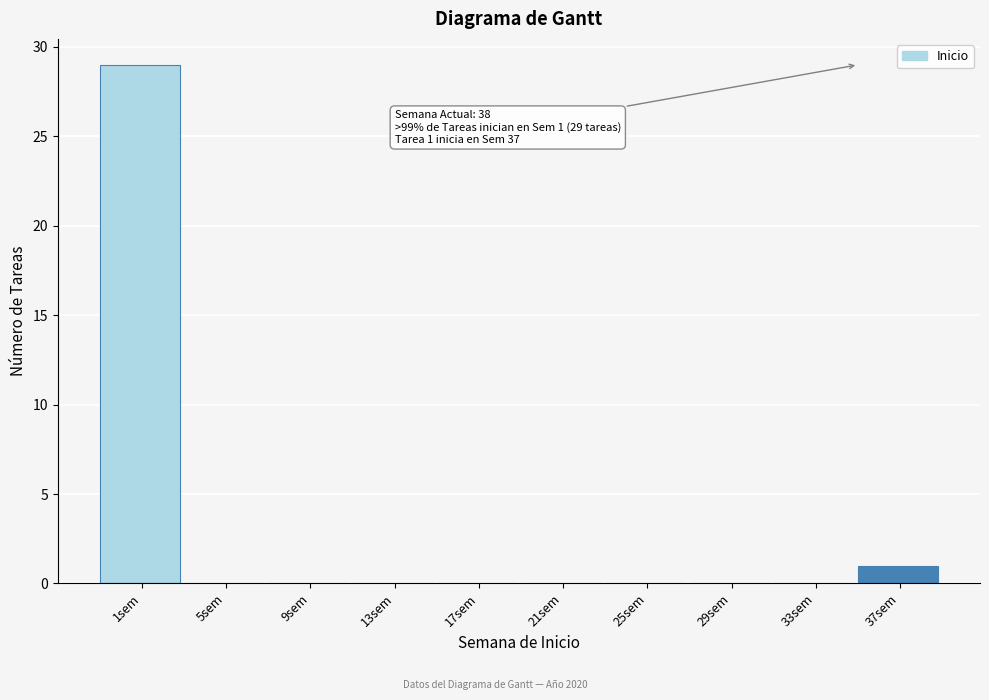

Reading right to left, extract all data points from this chart.

37sem=1	33sem=0	29sem=0	25sem=0	21sem=0	17sem=0	13sem=0	9sem=0	5sem=0	1sem=29